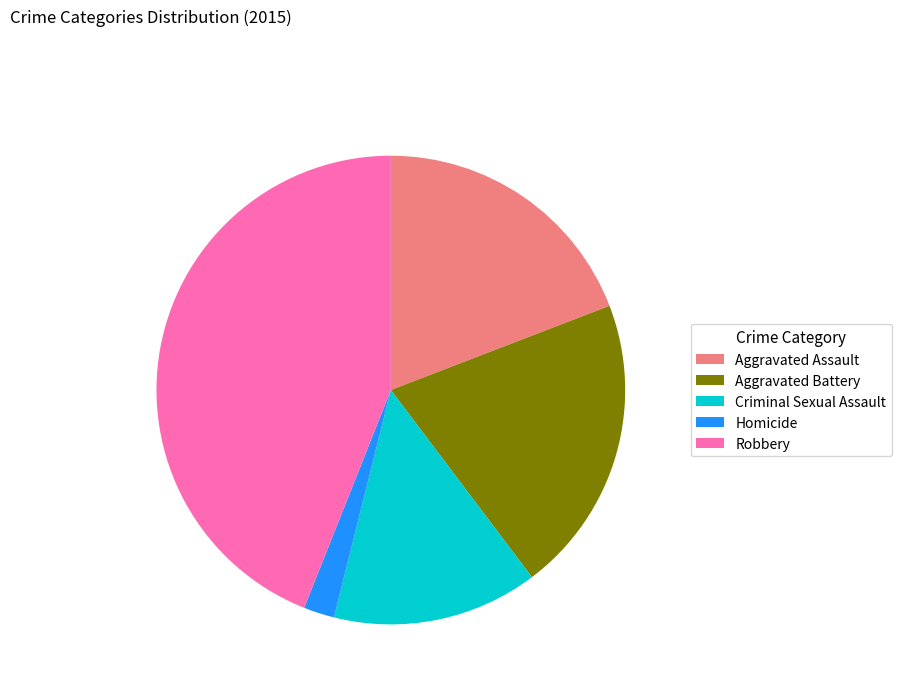

True or false: Aggravated Battery accounts for 10% of the total.

False